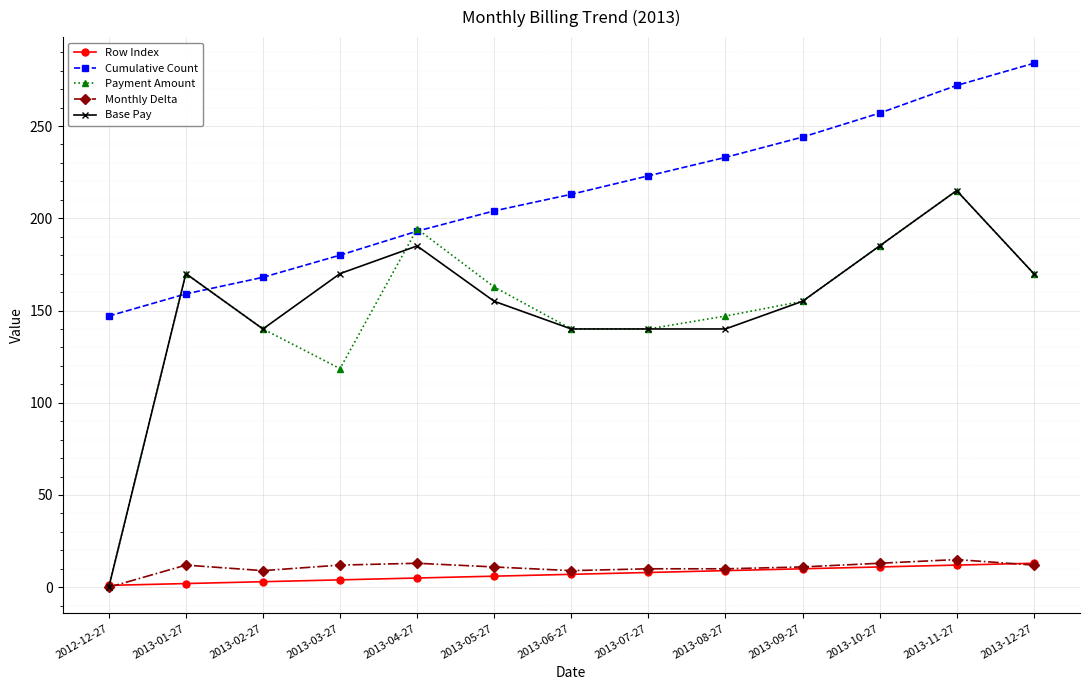

Rank the categories by Cumulative Count value from lowest to highest.

2012-12-27, 2013-01-27, 2013-02-27, 2013-03-27, 2013-04-27, 2013-05-27, 2013-06-27, 2013-07-27, 2013-08-27, 2013-09-27, 2013-10-27, 2013-11-27, 2013-12-27